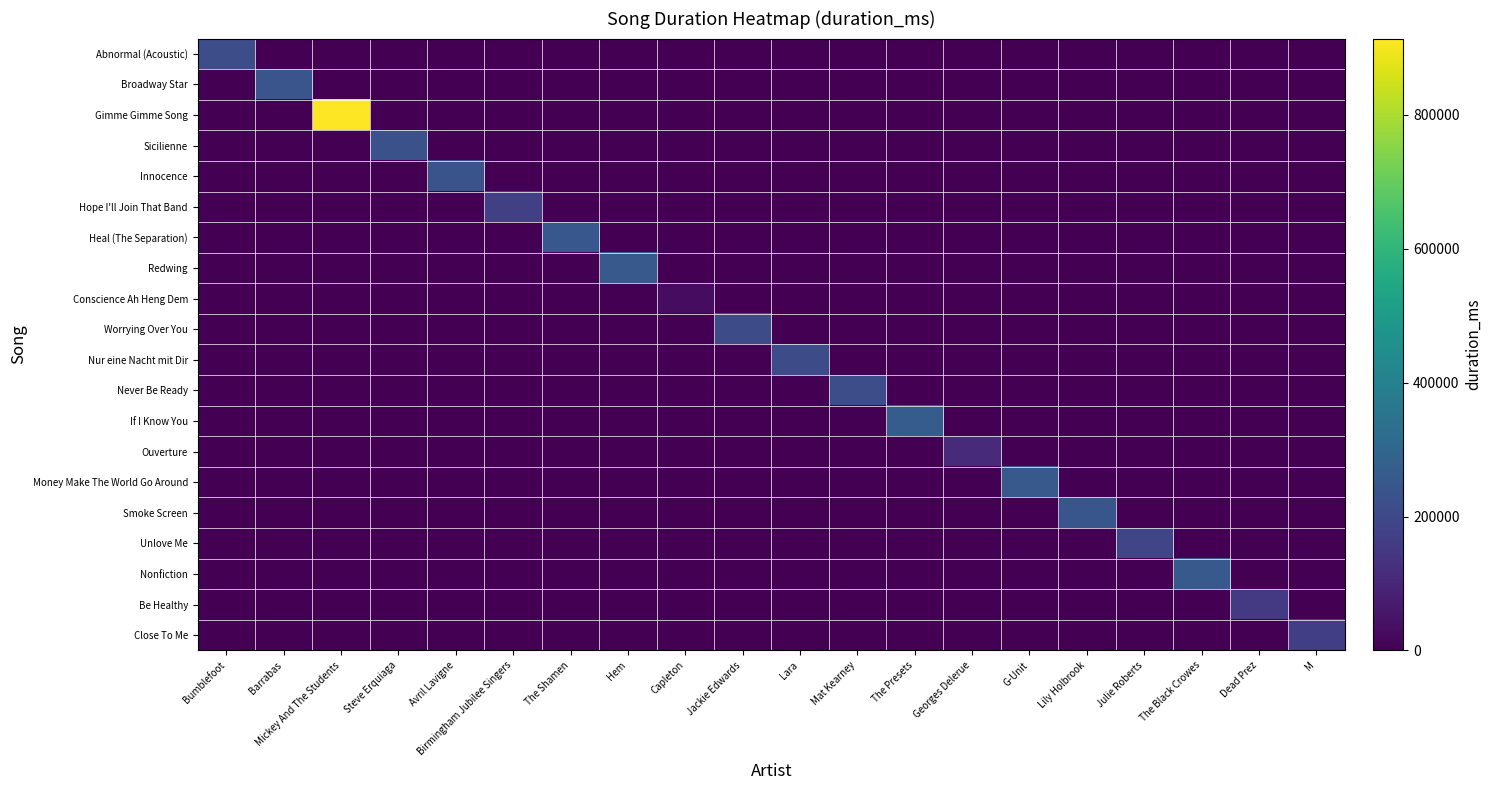

Reading left to right, what are all the values shown in this chart?

Abnormal (Acoustic): Bumblefoot=215106	Barrabas=0	Mickey And The Students=0	Steve Erquiaga=0	Avril Lavigne=0	Birmingham Jubilee Singers=0	The Shamen=0	Hem=0	Capleton=0	Jackie Edwards=0	Lara=0	Mat Kearney=0	The Presets=0	Georges Delerue=0	G-Unit=0	Lily Holbrook=0	Julie Roberts=0	The Black Crowes=0	Dead Prez=0	M=0
Broadway Star: Bumblefoot=0	Barrabas=241626	Mickey And The Students=0	Steve Erquiaga=0	Avril Lavigne=0	Birmingham Jubilee Singers=0	The Shamen=0	Hem=0	Capleton=0	Jackie Edwards=0	Lara=0	Mat Kearney=0	The Presets=0	Georges Delerue=0	G-Unit=0	Lily Holbrook=0	Julie Roberts=0	The Black Crowes=0	Dead Prez=0	M=0
Gimme Gimme Song: Bumblefoot=0	Barrabas=0	Mickey And The Students=914173	Steve Erquiaga=0	Avril Lavigne=0	Birmingham Jubilee Singers=0	The Shamen=0	Hem=0	Capleton=0	Jackie Edwards=0	Lara=0	Mat Kearney=0	The Presets=0	Georges Delerue=0	G-Unit=0	Lily Holbrook=0	Julie Roberts=0	The Black Crowes=0	Dead Prez=0	M=0
Sicilienne: Bumblefoot=0	Barrabas=0	Mickey And The Students=0	Steve Erquiaga=225346	Avril Lavigne=0	Birmingham Jubilee Singers=0	The Shamen=0	Hem=0	Capleton=0	Jackie Edwards=0	Lara=0	Mat Kearney=0	The Presets=0	Georges Delerue=0	G-Unit=0	Lily Holbrook=0	Julie Roberts=0	The Black Crowes=0	Dead Prez=0	M=0
Innocence: Bumblefoot=0	Barrabas=0	Mickey And The Students=0	Steve Erquiaga=0	Avril Lavigne=232200	Birmingham Jubilee Singers=0	The Shamen=0	Hem=0	Capleton=0	Jackie Edwards=0	Lara=0	Mat Kearney=0	The Presets=0	Georges Delerue=0	G-Unit=0	Lily Holbrook=0	Julie Roberts=0	The Black Crowes=0	Dead Prez=0	M=0
Hope I'll Join That Band: Bumblefoot=0	Barrabas=0	Mickey And The Students=0	Steve Erquiaga=0	Avril Lavigne=0	Birmingham Jubilee Singers=172878	The Shamen=0	Hem=0	Capleton=0	Jackie Edwards=0	Lara=0	Mat Kearney=0	The Presets=0	Georges Delerue=0	G-Unit=0	Lily Holbrook=0	Julie Roberts=0	The Black Crowes=0	Dead Prez=0	M=0
Heal (The Separation): Bumblefoot=0	Barrabas=0	Mickey And The Students=0	Steve Erquiaga=0	Avril Lavigne=0	Birmingham Jubilee Singers=0	The Shamen=249160	Hem=0	Capleton=0	Jackie Edwards=0	Lara=0	Mat Kearney=0	The Presets=0	Georges Delerue=0	G-Unit=0	Lily Holbrook=0	Julie Roberts=0	The Black Crowes=0	Dead Prez=0	M=0
Redwing: Bumblefoot=0	Barrabas=0	Mickey And The Students=0	Steve Erquiaga=0	Avril Lavigne=0	Birmingham Jubilee Singers=0	The Shamen=0	Hem=254786	Capleton=0	Jackie Edwards=0	Lara=0	Mat Kearney=0	The Presets=0	Georges Delerue=0	G-Unit=0	Lily Holbrook=0	Julie Roberts=0	The Black Crowes=0	Dead Prez=0	M=0
Conscience Ah Heng Dem: Bumblefoot=0	Barrabas=0	Mickey And The Students=0	Steve Erquiaga=0	Avril Lavigne=0	Birmingham Jubilee Singers=0	The Shamen=0	Hem=0	Capleton=29426	Jackie Edwards=0	Lara=0	Mat Kearney=0	The Presets=0	Georges Delerue=0	G-Unit=0	Lily Holbrook=0	Julie Roberts=0	The Black Crowes=0	Dead Prez=0	M=0
Worrying Over You: Bumblefoot=0	Barrabas=0	Mickey And The Students=0	Steve Erquiaga=0	Avril Lavigne=0	Birmingham Jubilee Singers=0	The Shamen=0	Hem=0	Capleton=0	Jackie Edwards=207240	Lara=0	Mat Kearney=0	The Presets=0	Georges Delerue=0	G-Unit=0	Lily Holbrook=0	Julie Roberts=0	The Black Crowes=0	Dead Prez=0	M=0
Nur eine Nacht mit Dir: Bumblefoot=0	Barrabas=0	Mickey And The Students=0	Steve Erquiaga=0	Avril Lavigne=0	Birmingham Jubilee Singers=0	The Shamen=0	Hem=0	Capleton=0	Jackie Edwards=0	Lara=212453	Mat Kearney=0	The Presets=0	Georges Delerue=0	G-Unit=0	Lily Holbrook=0	Julie Roberts=0	The Black Crowes=0	Dead Prez=0	M=0
Never Be Ready: Bumblefoot=0	Barrabas=0	Mickey And The Students=0	Steve Erquiaga=0	Avril Lavigne=0	Birmingham Jubilee Singers=0	The Shamen=0	Hem=0	Capleton=0	Jackie Edwards=0	Lara=0	Mat Kearney=215733	The Presets=0	Georges Delerue=0	G-Unit=0	Lily Holbrook=0	Julie Roberts=0	The Black Crowes=0	Dead Prez=0	M=0
If I Know You: Bumblefoot=0	Barrabas=0	Mickey And The Students=0	Steve Erquiaga=0	Avril Lavigne=0	Birmingham Jubilee Singers=0	The Shamen=0	Hem=0	Capleton=0	Jackie Edwards=0	Lara=0	Mat Kearney=0	The Presets=267373	Georges Delerue=0	G-Unit=0	Lily Holbrook=0	Julie Roberts=0	The Black Crowes=0	Dead Prez=0	M=0
Ouverture: Bumblefoot=0	Barrabas=0	Mickey And The Students=0	Steve Erquiaga=0	Avril Lavigne=0	Birmingham Jubilee Singers=0	The Shamen=0	Hem=0	Capleton=0	Jackie Edwards=0	Lara=0	Mat Kearney=0	The Presets=0	Georges Delerue=113773	G-Unit=0	Lily Holbrook=0	Julie Roberts=0	The Black Crowes=0	Dead Prez=0	M=0
Money Make The World Go Around: Bumblefoot=0	Barrabas=0	Mickey And The Students=0	Steve Erquiaga=0	Avril Lavigne=0	Birmingham Jubilee Singers=0	The Shamen=0	Hem=0	Capleton=0	Jackie Edwards=0	Lara=0	Mat Kearney=0	The Presets=0	Georges Delerue=0	G-Unit=254040	Lily Holbrook=0	Julie Roberts=0	The Black Crowes=0	Dead Prez=0	M=0
Smoke Screen: Bumblefoot=0	Barrabas=0	Mickey And The Students=0	Steve Erquiaga=0	Avril Lavigne=0	Birmingham Jubilee Singers=0	The Shamen=0	Hem=0	Capleton=0	Jackie Edwards=0	Lara=0	Mat Kearney=0	The Presets=0	Georges Delerue=0	G-Unit=0	Lily Holbrook=245120	Julie Roberts=0	The Black Crowes=0	Dead Prez=0	M=0
Unlove Me: Bumblefoot=0	Barrabas=0	Mickey And The Students=0	Steve Erquiaga=0	Avril Lavigne=0	Birmingham Jubilee Singers=0	The Shamen=0	Hem=0	Capleton=0	Jackie Edwards=0	Lara=0	Mat Kearney=0	The Presets=0	Georges Delerue=0	G-Unit=0	Lily Holbrook=0	Julie Roberts=192493	The Black Crowes=0	Dead Prez=0	M=0
Nonfiction: Bumblefoot=0	Barrabas=0	Mickey And The Students=0	Steve Erquiaga=0	Avril Lavigne=0	Birmingham Jubilee Singers=0	The Shamen=0	Hem=0	Capleton=0	Jackie Edwards=0	Lara=0	Mat Kearney=0	The Presets=0	Georges Delerue=0	G-Unit=0	Lily Holbrook=0	Julie Roberts=0	The Black Crowes=256213	Dead Prez=0	M=0
Be Healthy: Bumblefoot=0	Barrabas=0	Mickey And The Students=0	Steve Erquiaga=0	Avril Lavigne=0	Birmingham Jubilee Singers=0	The Shamen=0	Hem=0	Capleton=0	Jackie Edwards=0	Lara=0	Mat Kearney=0	The Presets=0	Georges Delerue=0	G-Unit=0	Lily Holbrook=0	Julie Roberts=0	The Black Crowes=0	Dead Prez=154160	M=0
Close To Me: Bumblefoot=0	Barrabas=0	Mickey And The Students=0	Steve Erquiaga=0	Avril Lavigne=0	Birmingham Jubilee Singers=0	The Shamen=0	Hem=0	Capleton=0	Jackie Edwards=0	Lara=0	Mat Kearney=0	The Presets=0	Georges Delerue=0	G-Unit=0	Lily Holbrook=0	Julie Roberts=0	The Black Crowes=0	Dead Prez=0	M=170486